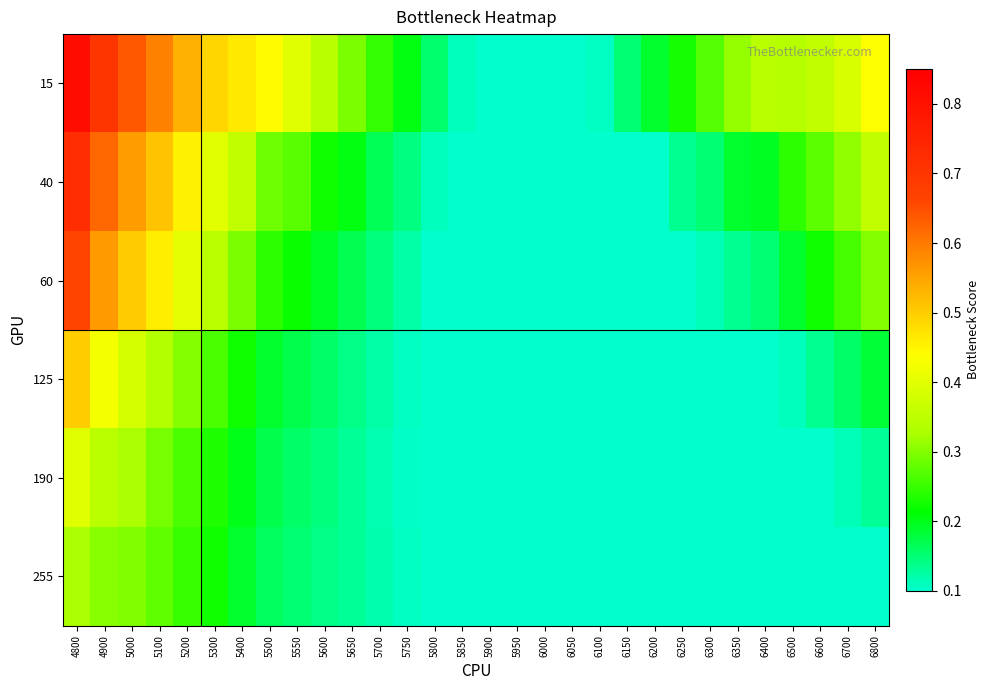

Reading right to left, extract all data points from this chart.

15: 6800=0.4	6700=0.4	6600=0.4	6500=0.3	6400=0.3	6350=0.3	6300=0.3	6250=0.2	6200=0.2	6150=0.2	6100=0.1	6050=0.1	6000=0.1	5950=0.1	5900=0.1	5850=0.1	5800=0.2	5750=0.2	5700=0.2	5650=0.3	5600=0.3	5550=0.4	5500=0.4	5400=0.5	5300=0.5	5200=0.5	5100=0.6	5000=0.6	4900=0.7	4800=0.8
40: 6800=0.4	6700=0.3	6600=0.3	6500=0.2	6400=0.2	6350=0.2	6300=0.2	6250=0.1	6200=0.1	6150=0.1	6100=0.1	6050=0.1	6000=0.1	5950=0.1	5900=0.1	5850=0.1	5800=0.1	5750=0.1	5700=0.2	5650=0.2	5600=0.2	5550=0.3	5500=0.3	5400=0.4	5300=0.4	5200=0.5	5100=0.5	5000=0.6	4900=0.6	4800=0.7
60: 6800=0.3	6700=0.3	6600=0.2	6500=0.2	6400=0.2	6350=0.1	6300=0.1	6250=0.1	6200=0.1	6150=0.1	6100=0.1	6050=0.1	6000=0.1	5950=0.1	5900=0.1	5850=0.1	5800=0.1	5750=0.1	5700=0.1	5650=0.2	5600=0.2	5550=0.2	5500=0.2	5400=0.3	5300=0.3	5200=0.4	5100=0.5	5000=0.5	4900=0.6	4800=0.7
125: 6800=0.2	6700=0.2	6600=0.1	6500=0.1	6400=0.1	6350=0.1	6300=0.1	6250=0.1	6200=0.1	6150=0.1	6100=0.1	6050=0.1	6000=0.1	5950=0.1	5900=0.1	5850=0.1	5800=0.1	5750=0.1	5700=0.1	5650=0.1	5600=0.2	5550=0.2	5500=0.2	5400=0.2	5300=0.3	5200=0.3	5100=0.3	5000=0.4	4900=0.4	4800=0.5
190: 6800=0.1	6700=0.1	6600=0.1	6500=0.1	6400=0.1	6350=0.1	6300=0.1	6250=0.1	6200=0.1	6150=0.1	6100=0.1	6050=0.1	6000=0.1	5950=0.1	5900=0.1	5850=0.1	5800=0.1	5750=0.1	5700=0.1	5650=0.1	5600=0.1	5550=0.2	5500=0.2	5400=0.2	5300=0.2	5200=0.3	5100=0.3	5000=0.3	4900=0.3	4800=0.4
255: 6800=0.1	6700=0.1	6600=0.1	6500=0.1	6400=0.1	6350=0.1	6300=0.1	6250=0.1	6200=0.1	6150=0.1	6100=0.1	6050=0.1	6000=0.1	5950=0.1	5900=0.1	5850=0.1	5800=0.1	5750=0.1	5700=0.1	5650=0.1	5600=0.1	5550=0.2	5500=0.2	5400=0.2	5300=0.2	5200=0.3	5100=0.3	5000=0.3	4900=0.3	4800=0.3